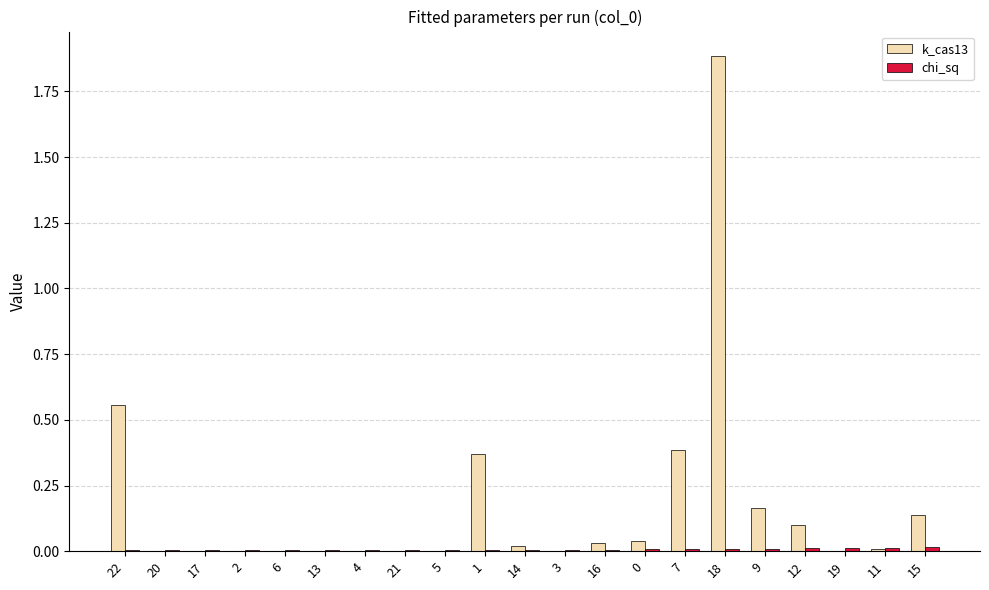

How many groups of bars are there?

21